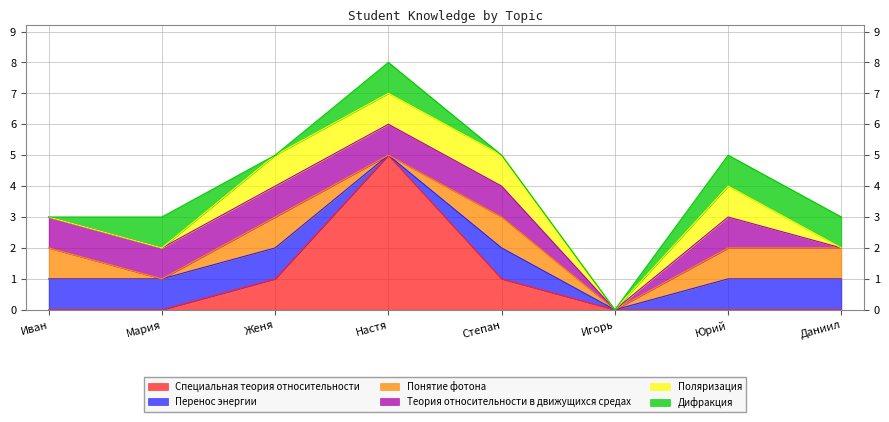

Reading left to right, what are all the values shown in this chart?

Специальная теория относительности: Иван=0	Мария=0	Женя=1	Настя=5	Степан=1	Игорь=0	Юрий=0	Даниил=0
Перенос энергии: Иван=1	Мария=1	Женя=1	Настя=0	Степан=1	Игорь=0	Юрий=1	Даниил=1
Понятие фотона: Иван=1	Мария=0	Женя=1	Настя=0	Степан=1	Игорь=0	Юрий=1	Даниил=1
Теория относительности в движущихся средах: Иван=1	Мария=1	Женя=1	Настя=1	Степан=1	Игорь=0	Юрий=1	Даниил=0
Поляризация: Иван=0	Мария=0	Женя=1	Настя=1	Степан=1	Игорь=0	Юрий=1	Даниил=0
Дифракция: Иван=0	Мария=1	Женя=0	Настя=1	Степан=0	Игорь=0	Юрий=1	Даниил=1